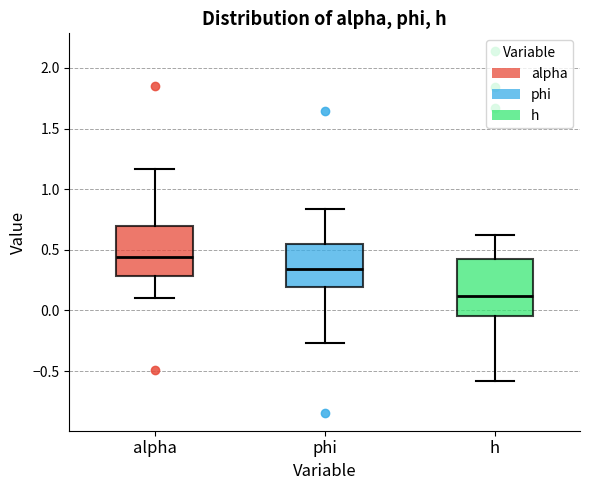

Reading left to right, read every box against the y-axis: the position of its median line, the range the box covers, and the ends of its whiskers. The values are not printed on the chart, so give them approximately, as read against the axis.

alpha: median 0.45, box 0.30 to 0.70, whiskers 0.10 to 1.15
phi: median 0.35, box 0.20 to 0.55, whiskers -0.25 to 0.85
h: median 0.10, box -0.05 to 0.40, whiskers -0.60 to 0.60